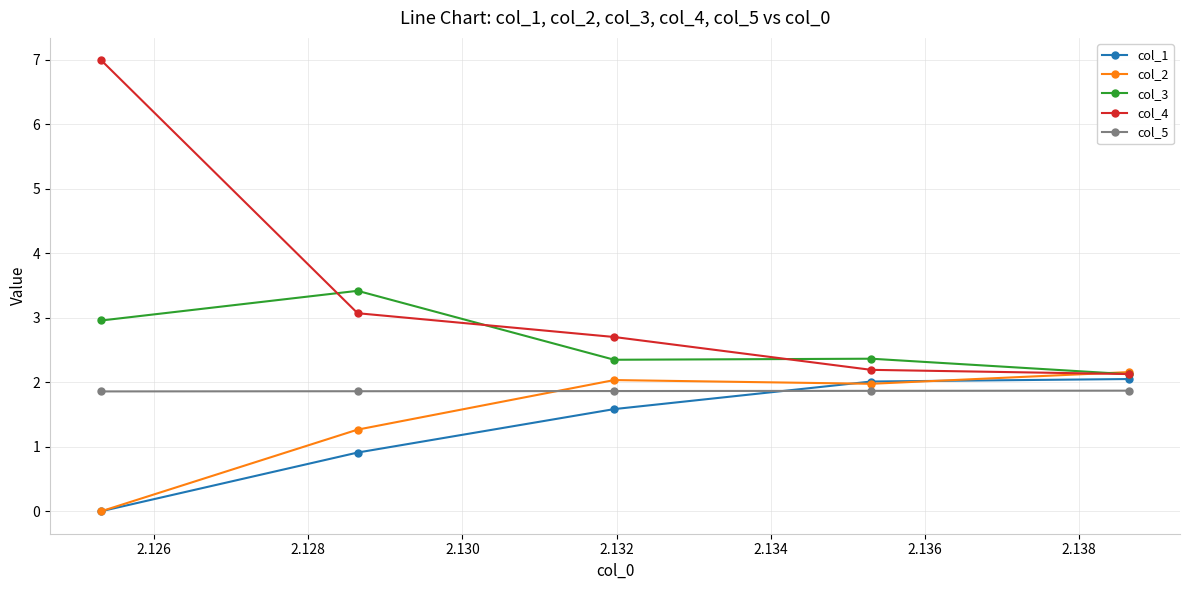

What is the minimum value for col_4?

2.1